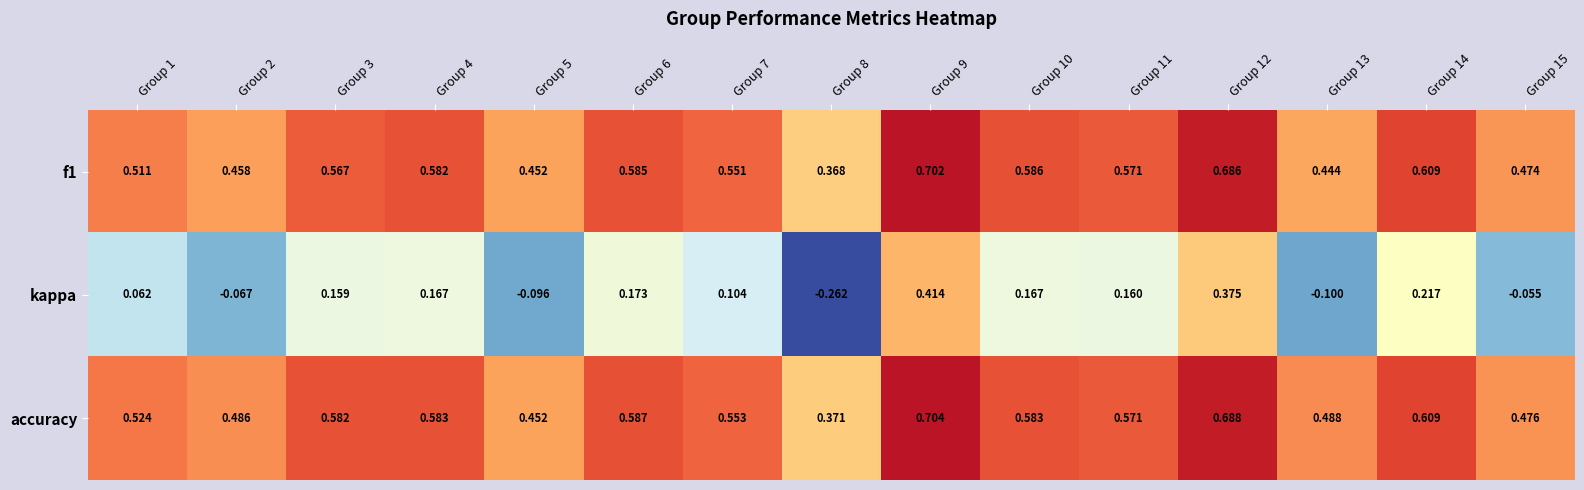

Which series changed the most between Group 1 and Group 11?

kappa